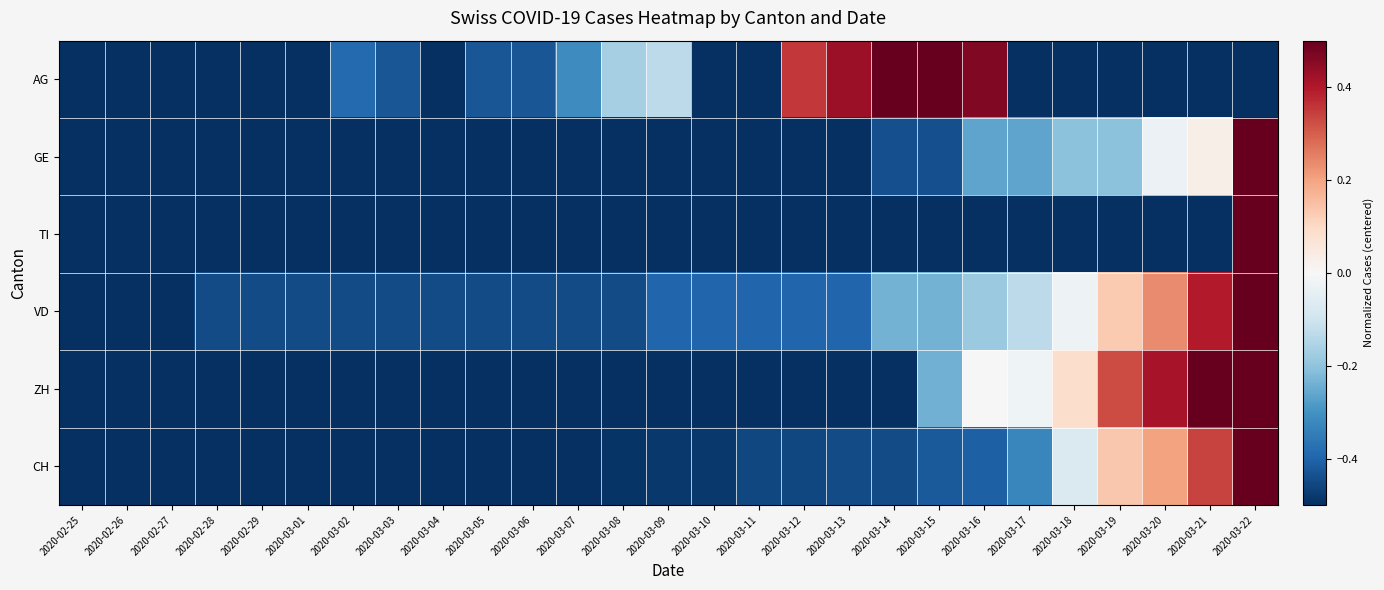

At how many categories does at least one series exceed 0?

10